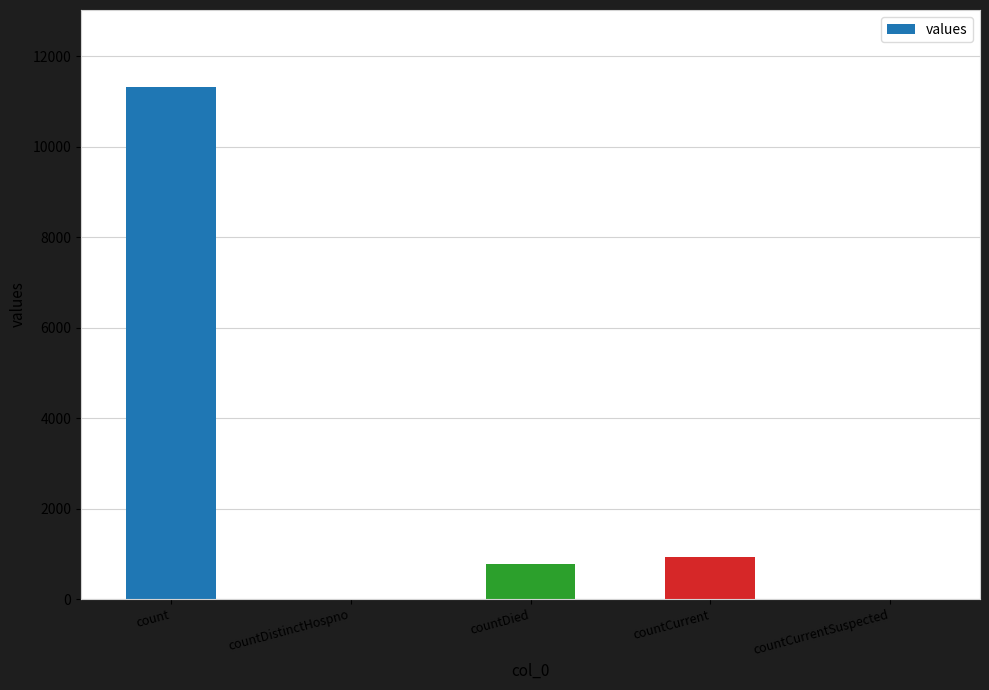

How many distinct data groups are displayed?

1